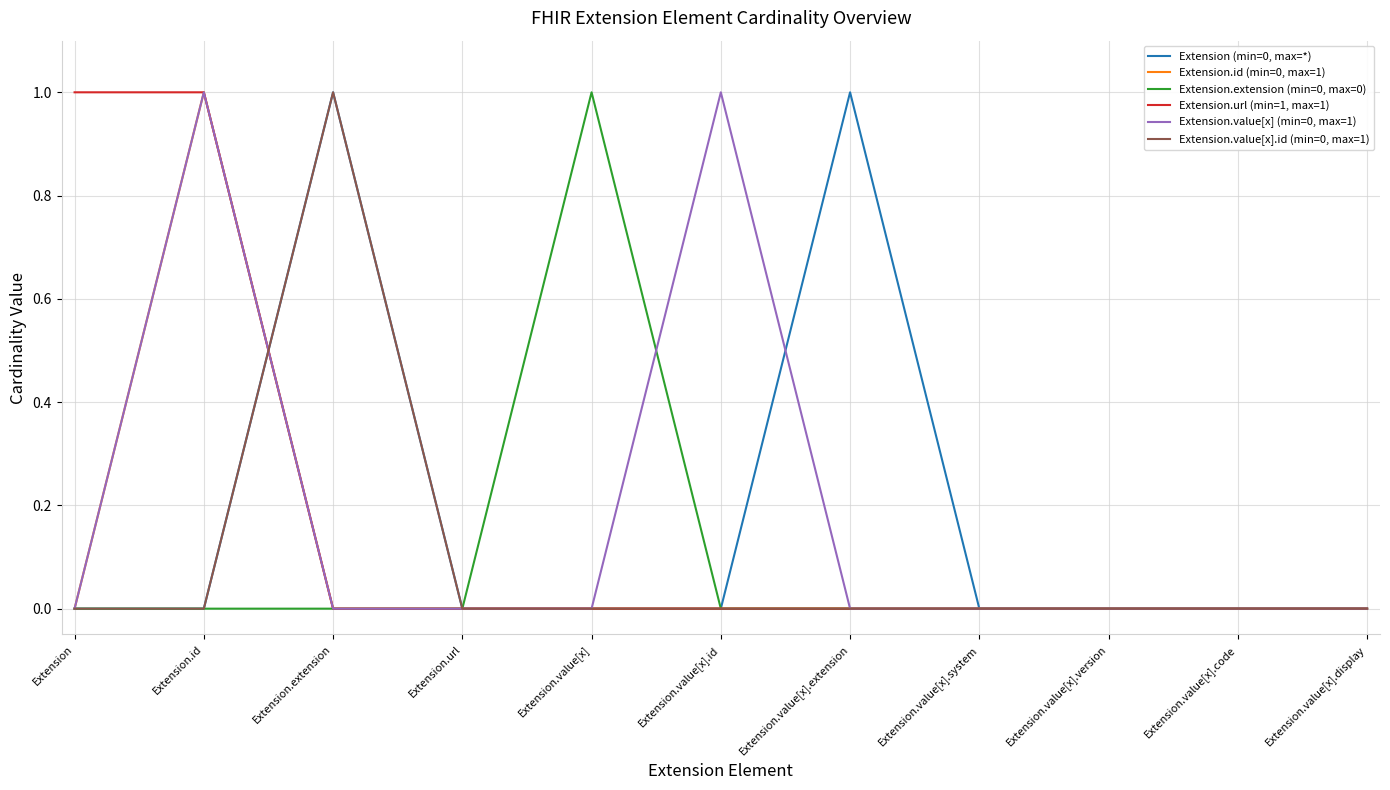

Reading left to right, what are all the values shown in this chart?

Extension (min=0, max=*): 0	0	1	0	0	0	1	0	0	0	0
Extension.id (min=0, max=1): 0	1	0	0	0	0	0	0	0	0	0
Extension.extension (min=0, max=0): 0	0	0	0	1	0	0	0	0	0	0
Extension.url (min=1, max=1): 1	1	0	0	0	0	0	0	0	0	0
Extension.value[x] (min=0, max=1): 0	1	0	0	0	1	0	0	0	0	0
Extension.value[x].id (min=0, max=1): 0	0	1	0	0	0	0	0	0	0	0